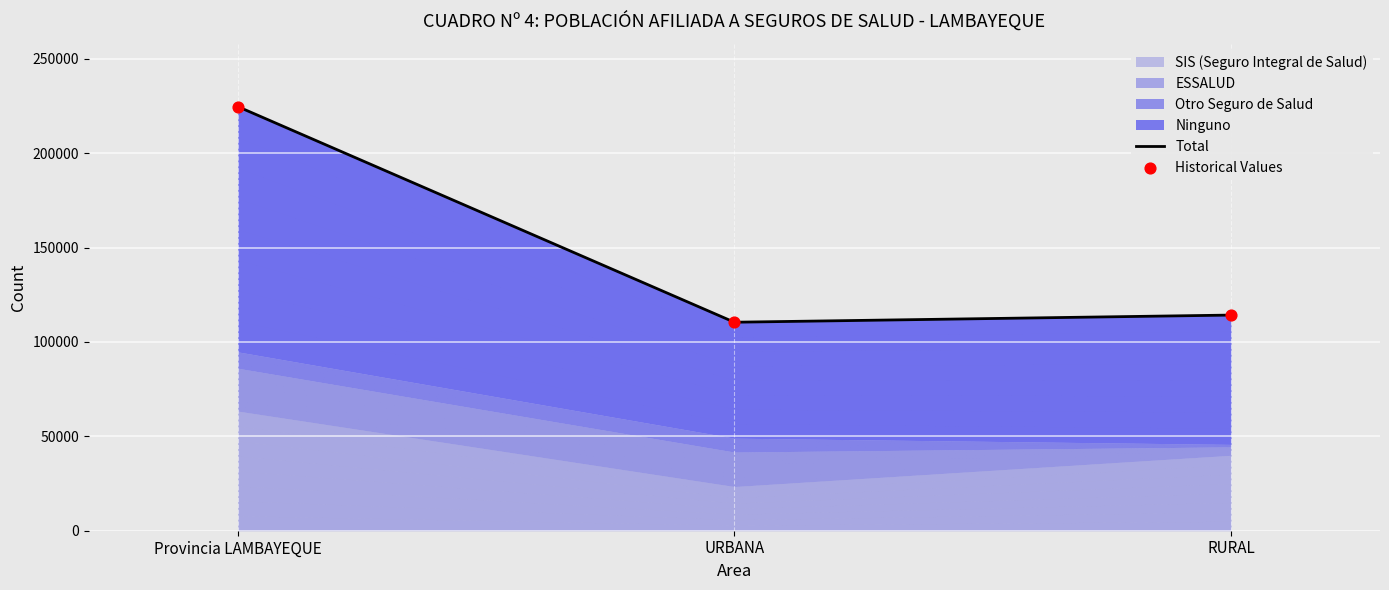

Is the value of Historical Values at Provincia LAMBAYEQUE greater than the value of Total at Provincia LAMBAYEQUE?

No